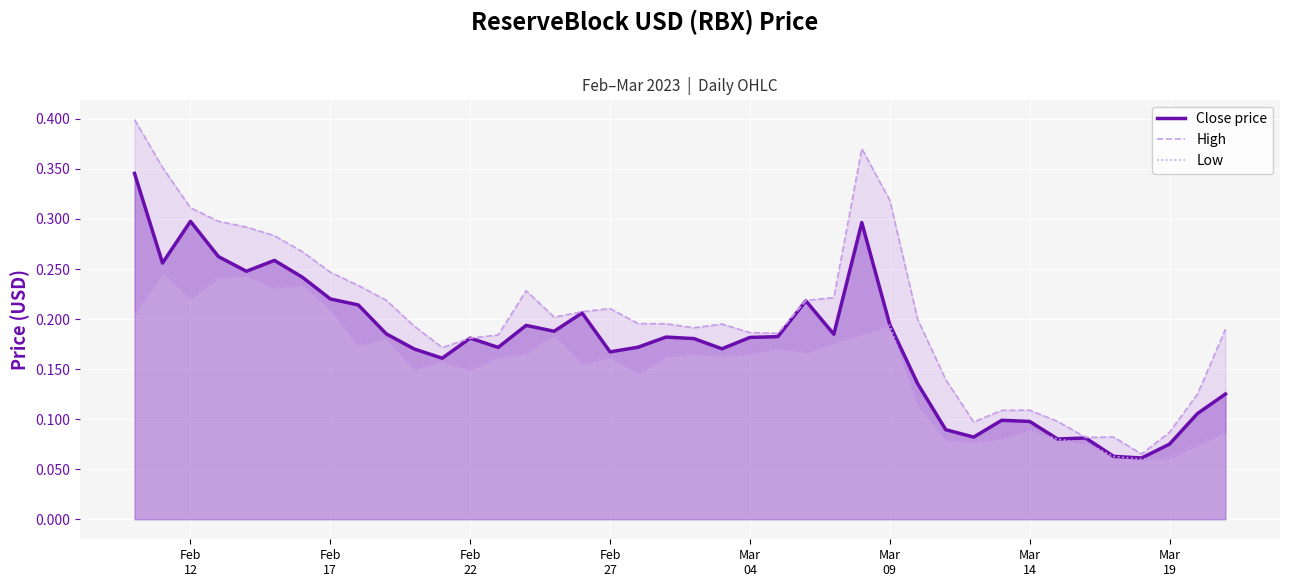

Count the number of data series in this chart.

3